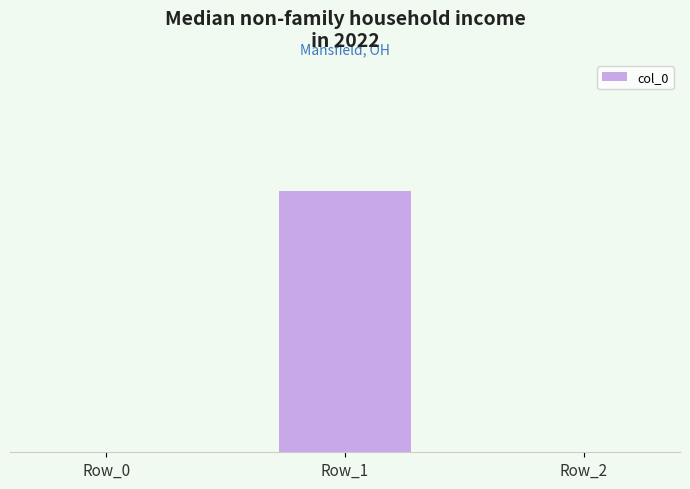

Is it true that the value at Row_1 is 1?

True